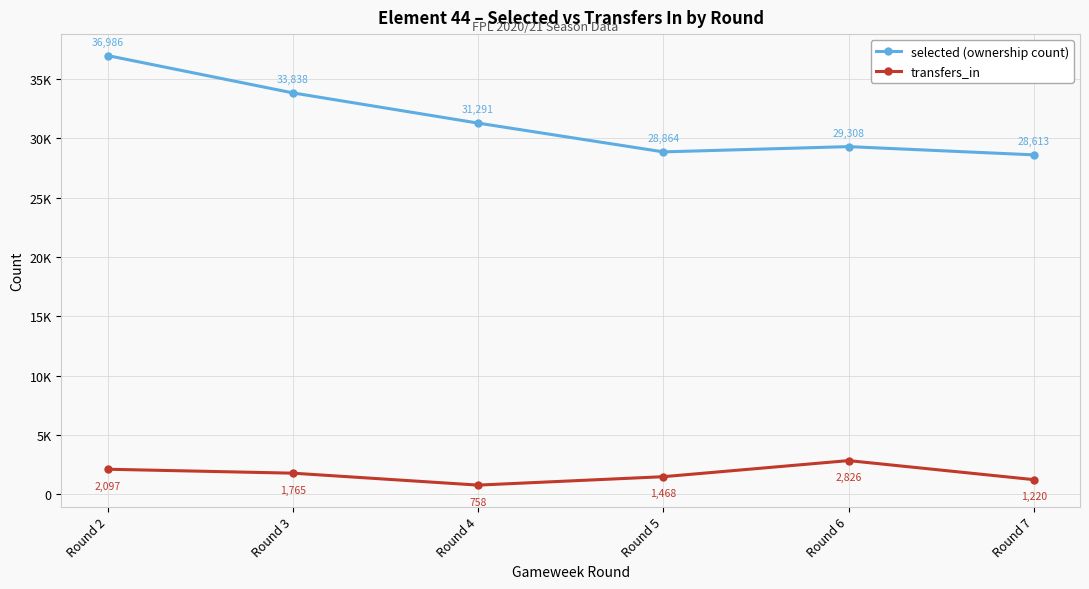

What are all the series names shown in the legend?

selected (ownership count), transfers_in